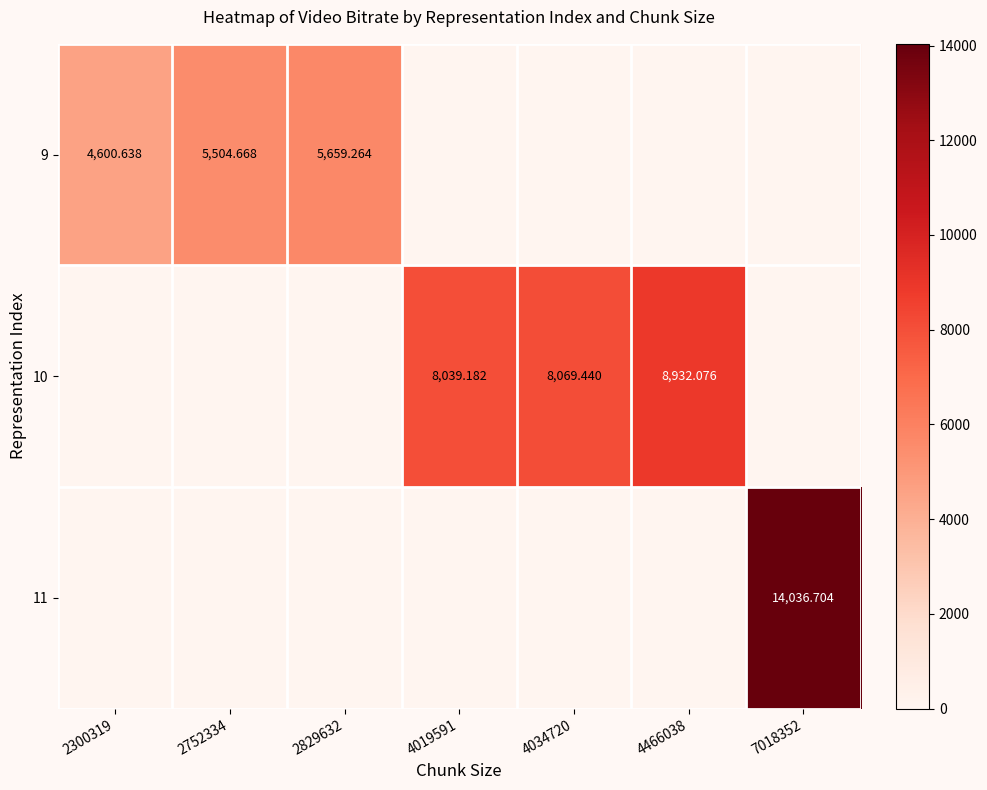

What is the average value of the 10 series?

3577.2